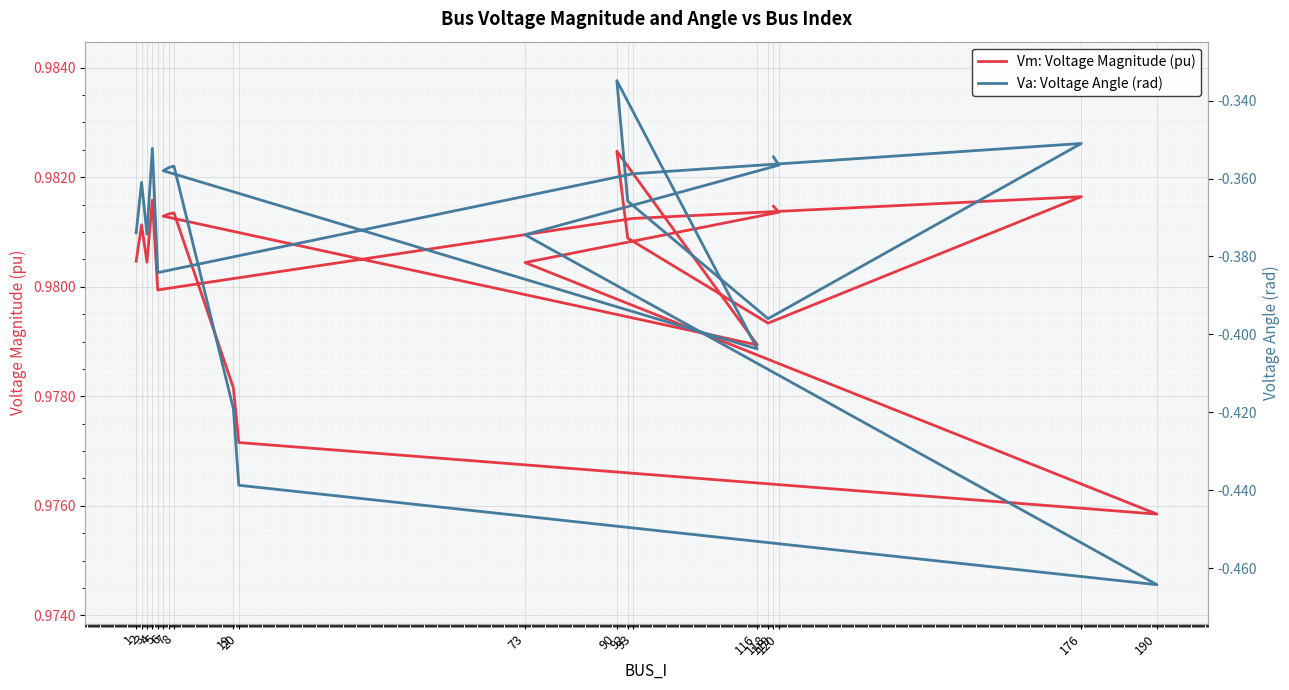

What position from the right is 190?

4